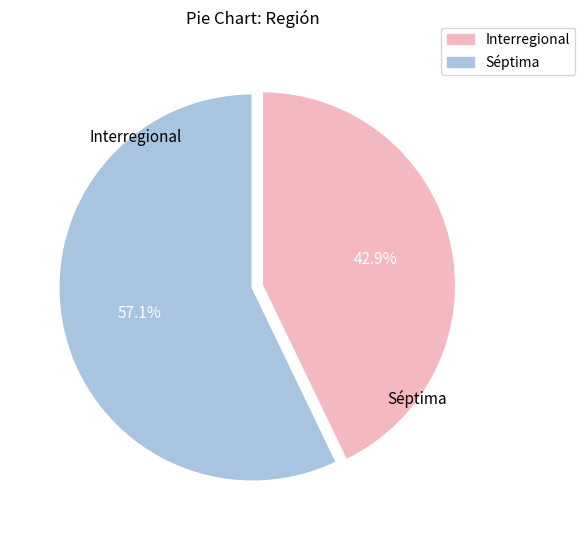

Is there any slice that represents more than half of the pie?

Yes